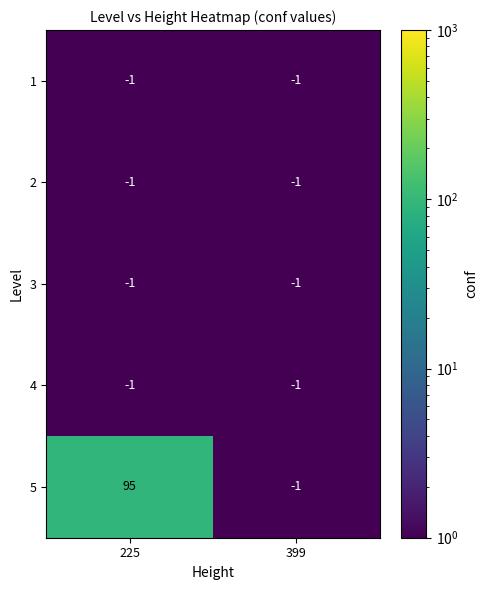

Reading left to right, what are all the values shown in this chart?

1: 225=-1	399=-1
2: 225=-1	399=-1
3: 225=-1	399=-1
4: 225=-1	399=-1
5: 225=95	399=-1